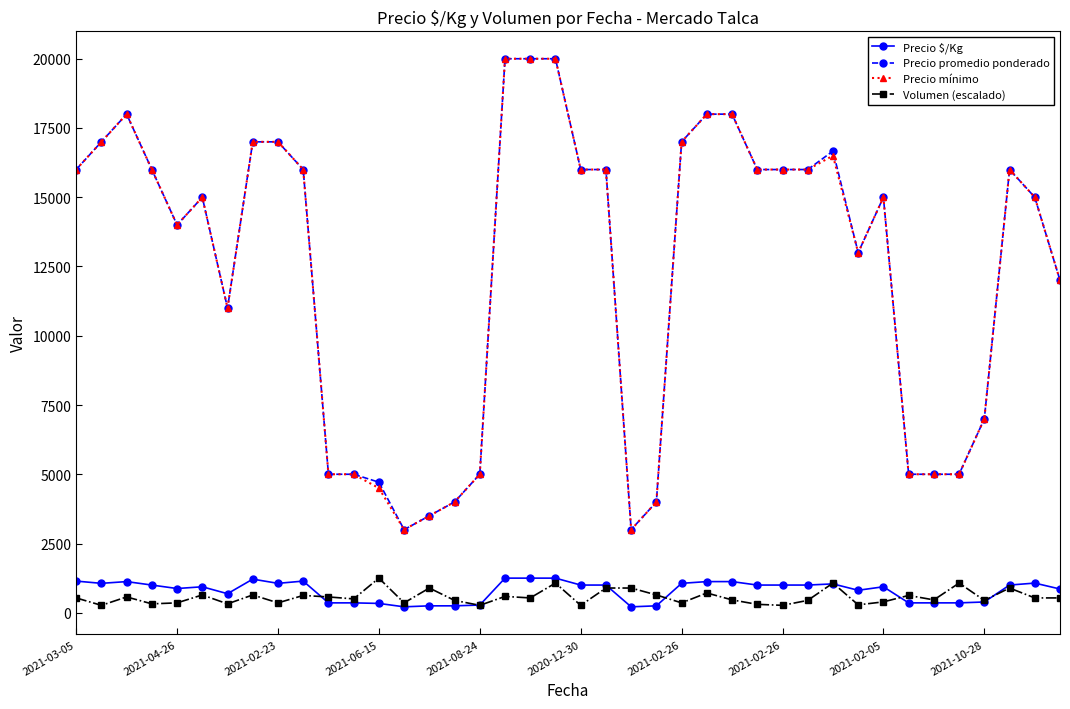

At how many categories does at least one series exceed 6308?

28